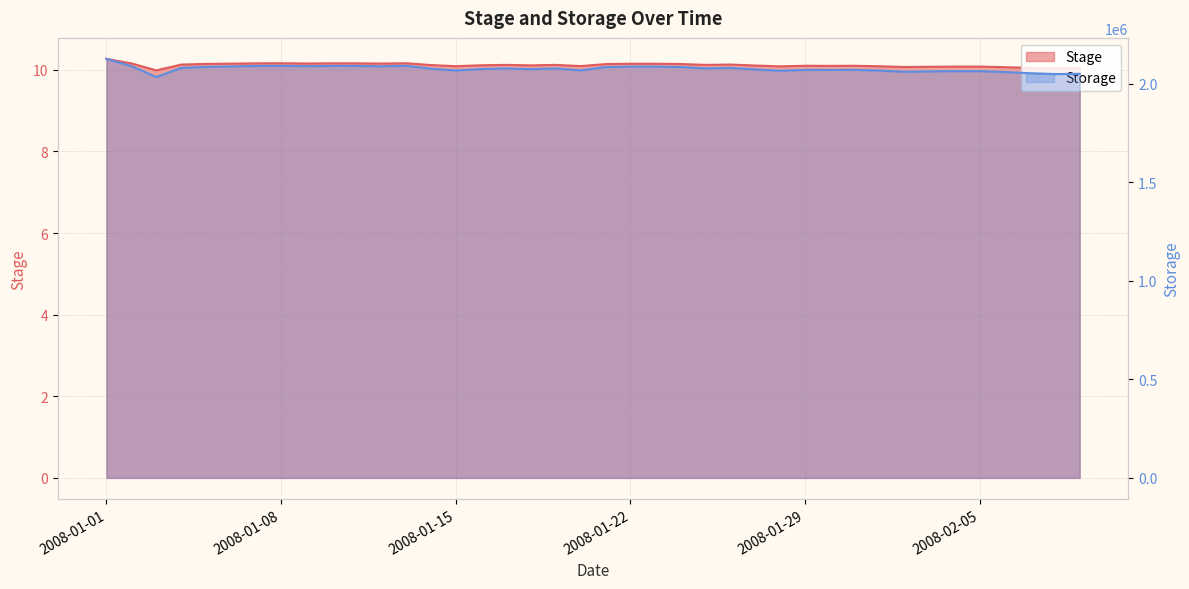

Which series has the largest range (max minus min)?

Storage